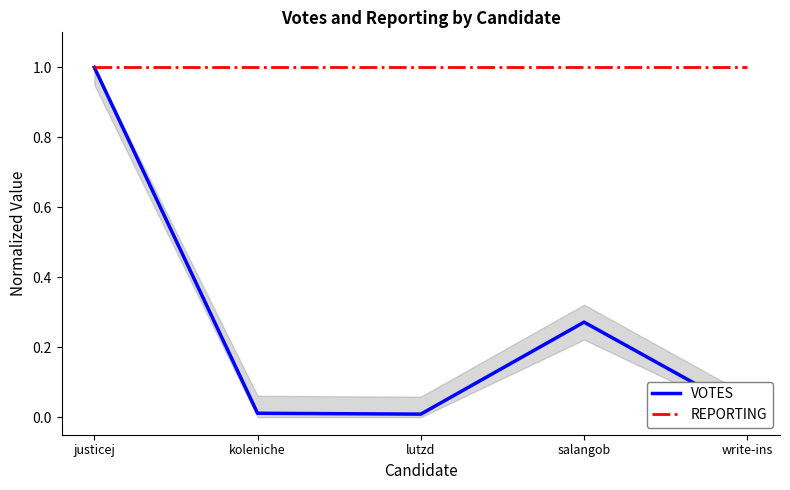

True or false: REPORTING has more than 2 interior local peaks.

False